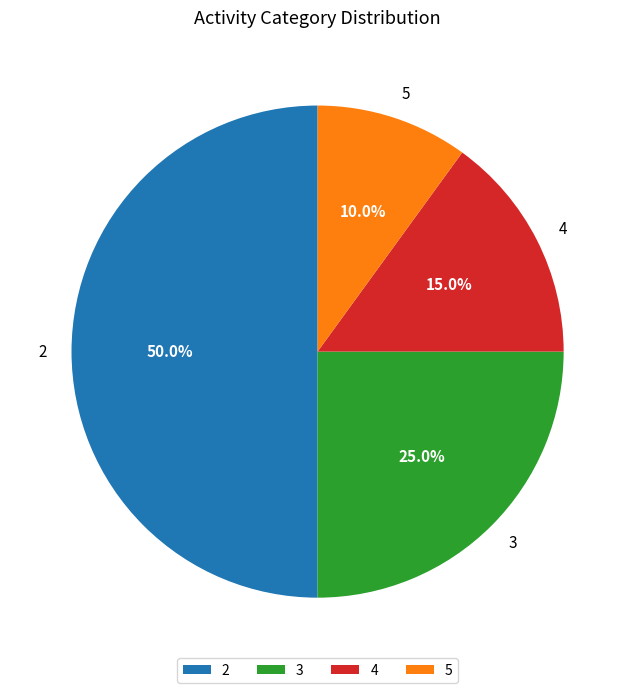

Is 4 the majority of the pie?

No